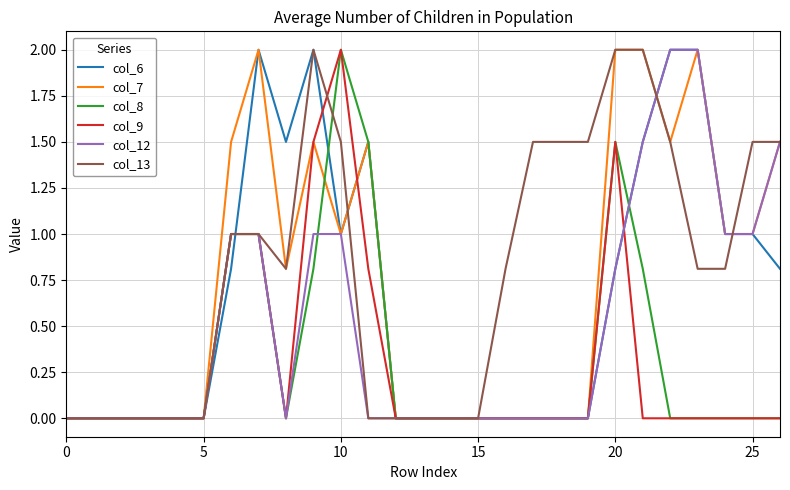

Count the number of data series in this chart.

6